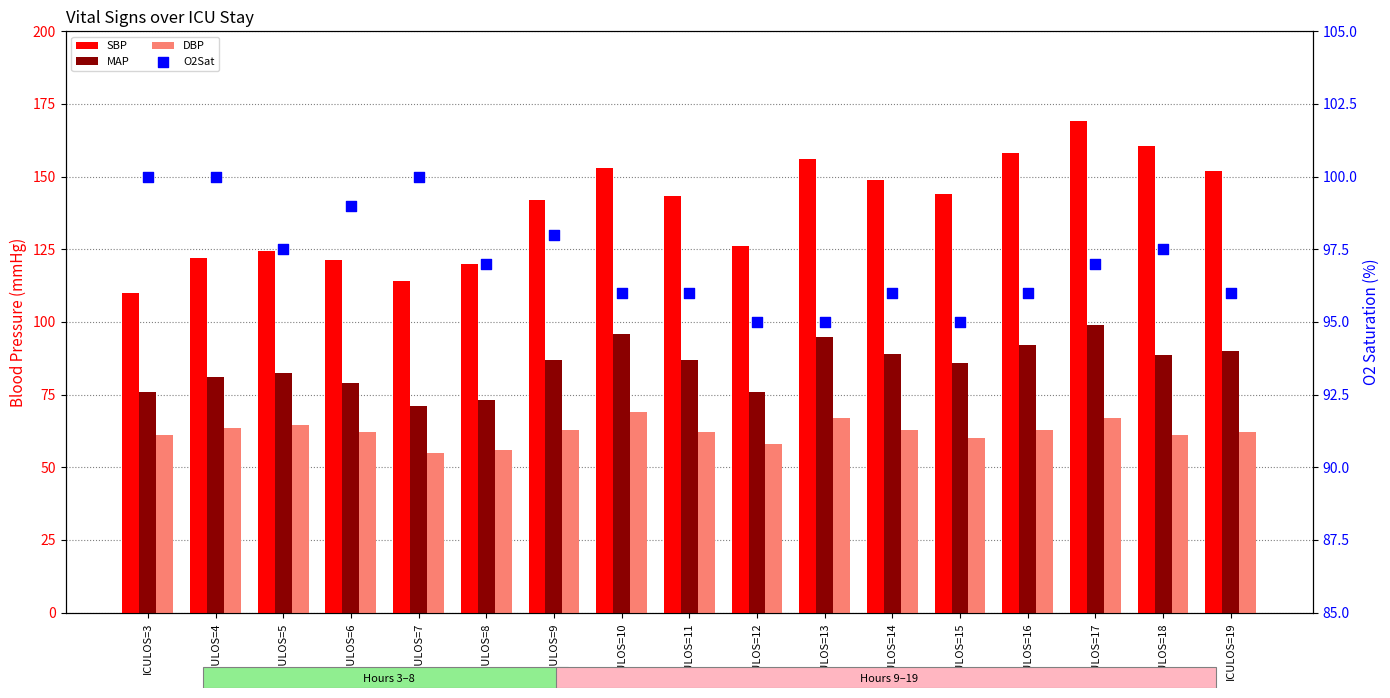

At which category is the sum across all series the highest?

ICULOS=17